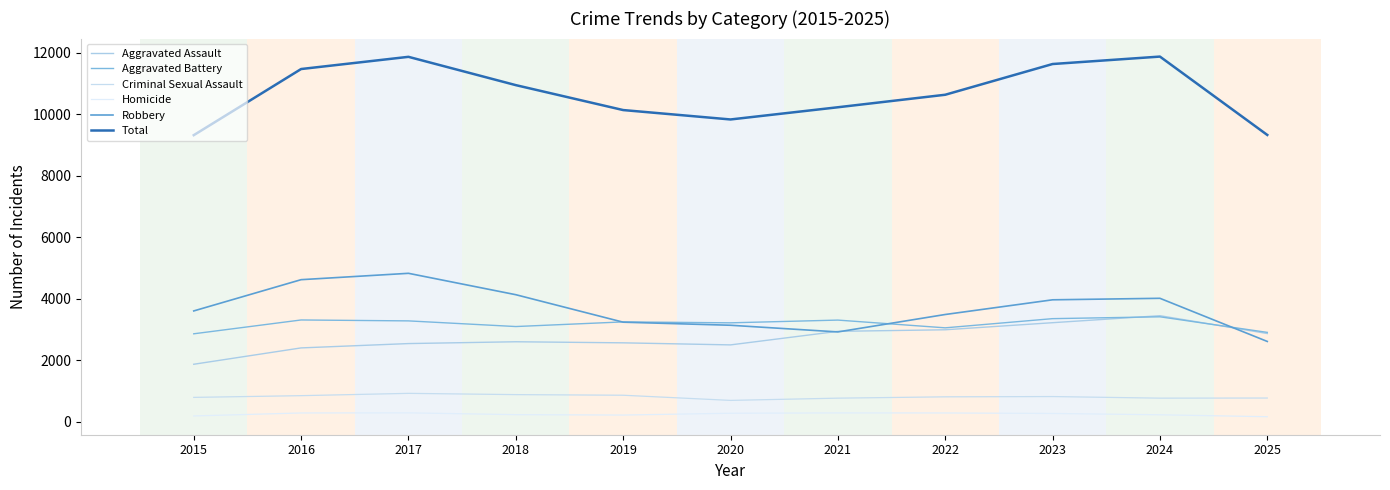

The value of Total at 2022 is 10641. True or false?

True